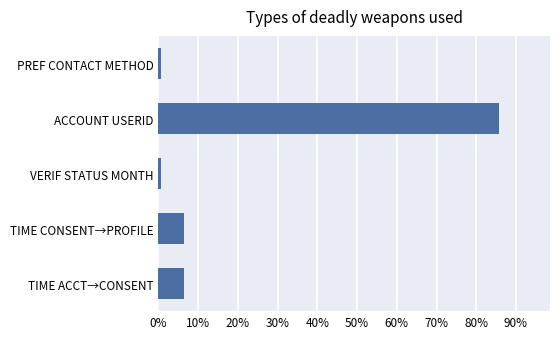

What is the maximum value shown in the chart?

0.9